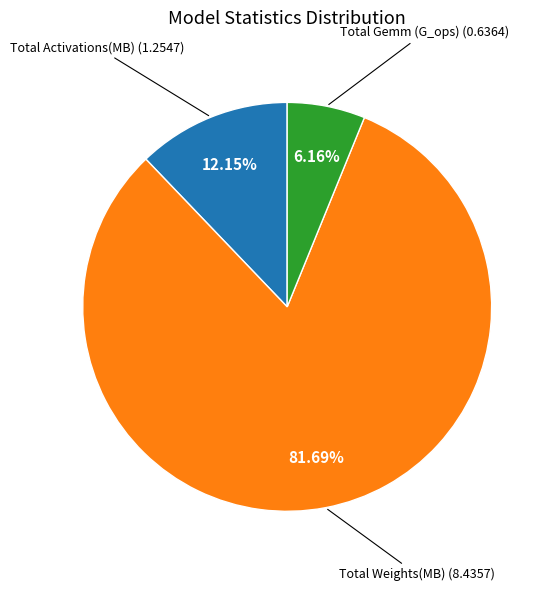

Between Total Weights(MB) and Total Activations(MB), which is larger?

Total Weights(MB)